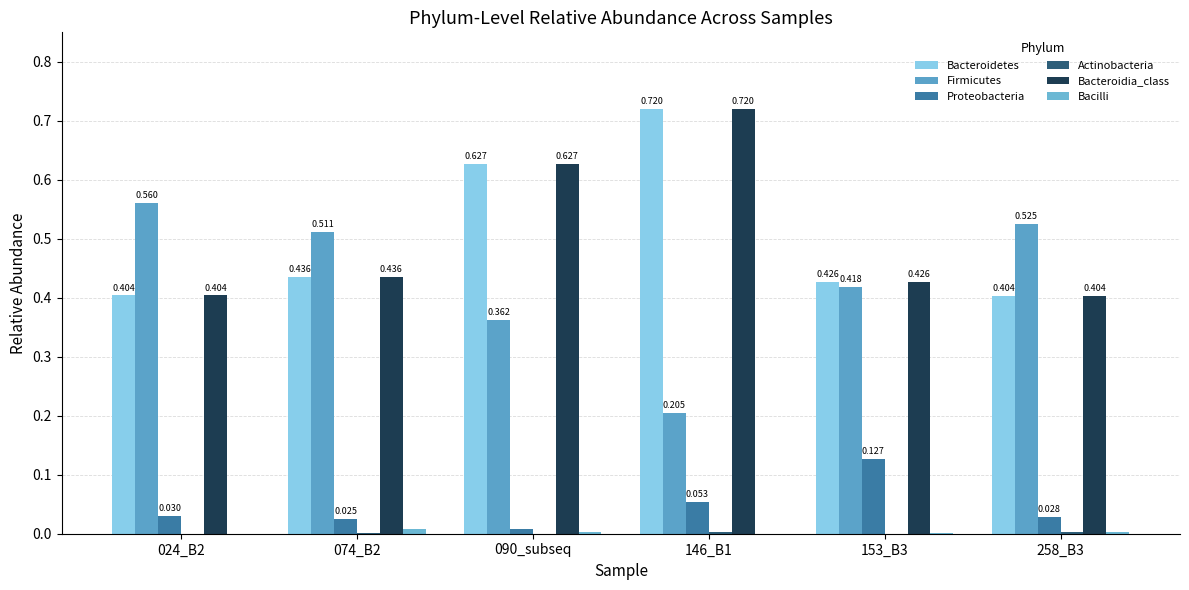

Which series changed the most between 024_B2 and 146_B1?

Firmicutes